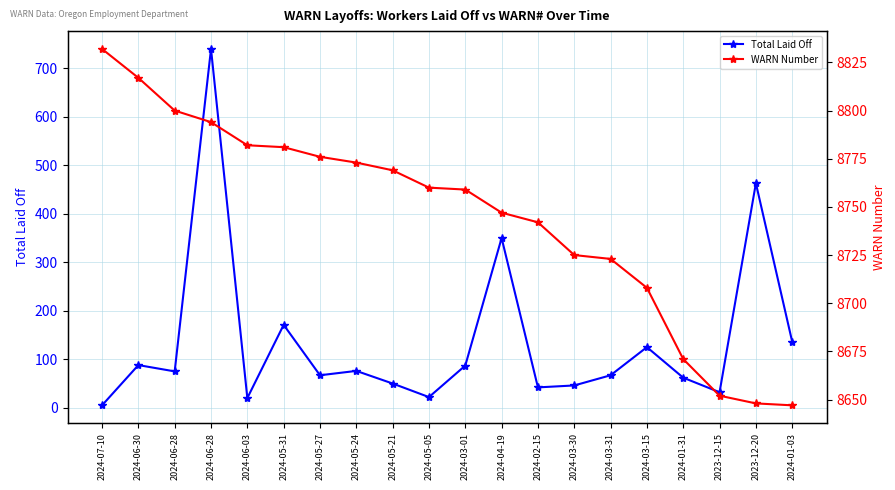

What is the sum of the Total Laid Off values at 2024-04-19 and 2024-05-21?

400